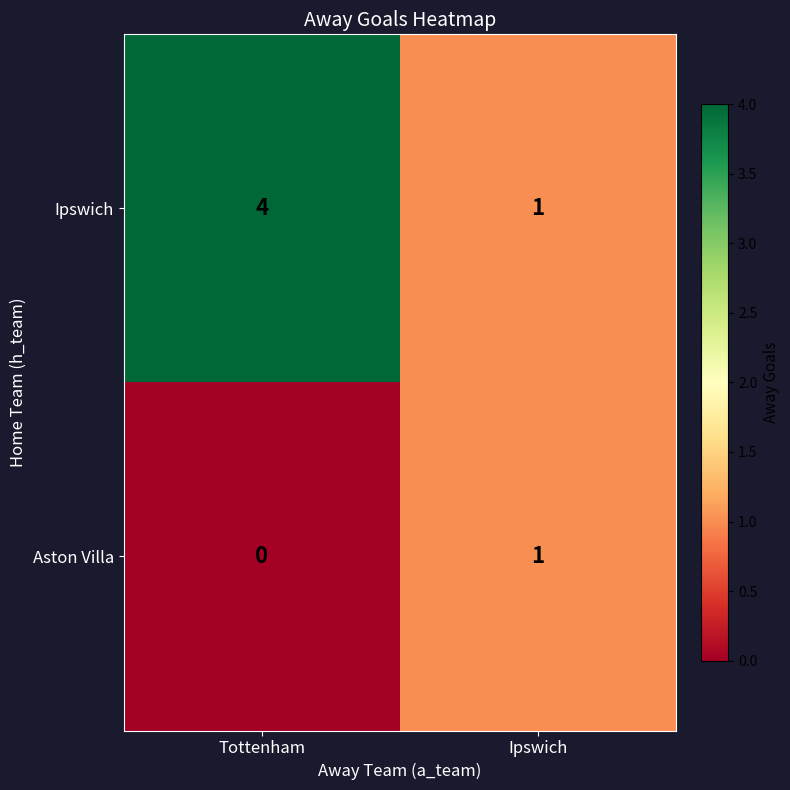

At how many categories does at least one series exceed 2?

1